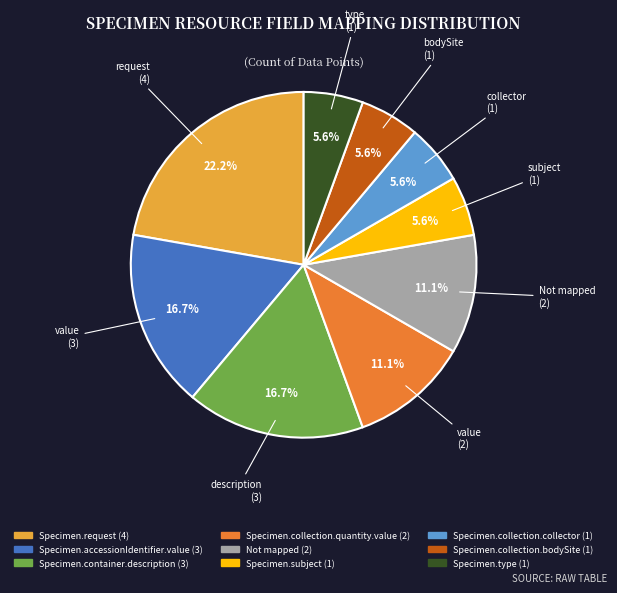

To the nearest percent, what is the difference between the Not mapped and Specimen.request slice percentages?

11%